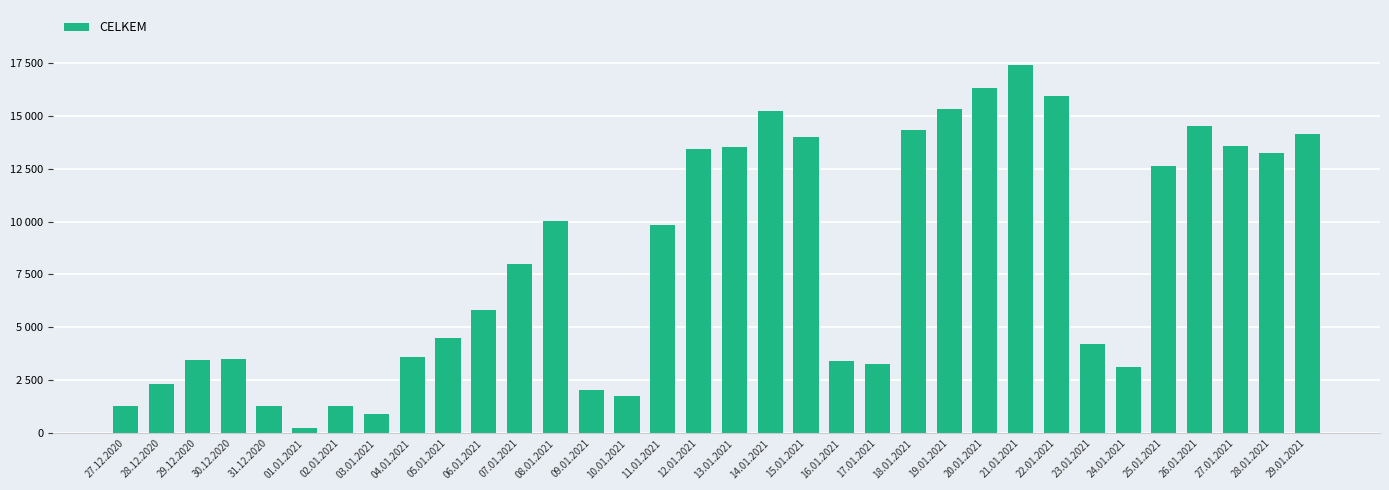

Rank the categories by value from highest to lowest.

21.01.2021, 20.01.2021, 22.01.2021, 19.01.2021, 14.01.2021, 26.01.2021, 18.01.2021, 29.01.2021, 15.01.2021, 27.01.2021, 13.01.2021, 12.01.2021, 28.01.2021, 25.01.2021, 08.01.2021, 11.01.2021, 07.01.2021, 06.01.2021, 05.01.2021, 23.01.2021, 04.01.2021, 30.12.2020, 29.12.2020, 16.01.2021, 17.01.2021, 24.01.2021, 28.12.2020, 09.01.2021, 10.01.2021, 31.12.2020, 27.12.2020, 02.01.2021, 03.01.2021, 01.01.2021